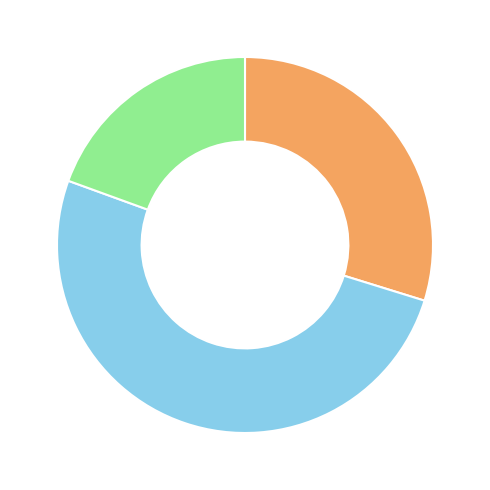

How many slices are in this pie chart?

3